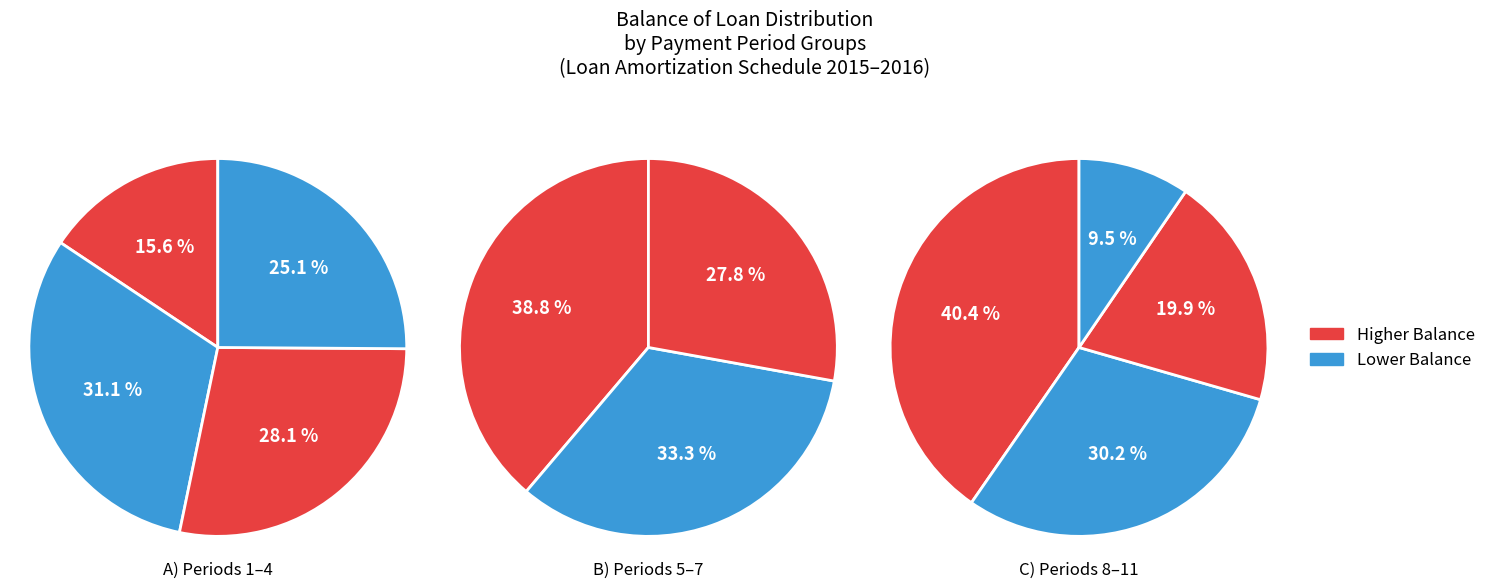

Is 5 the majority of the pie?

No